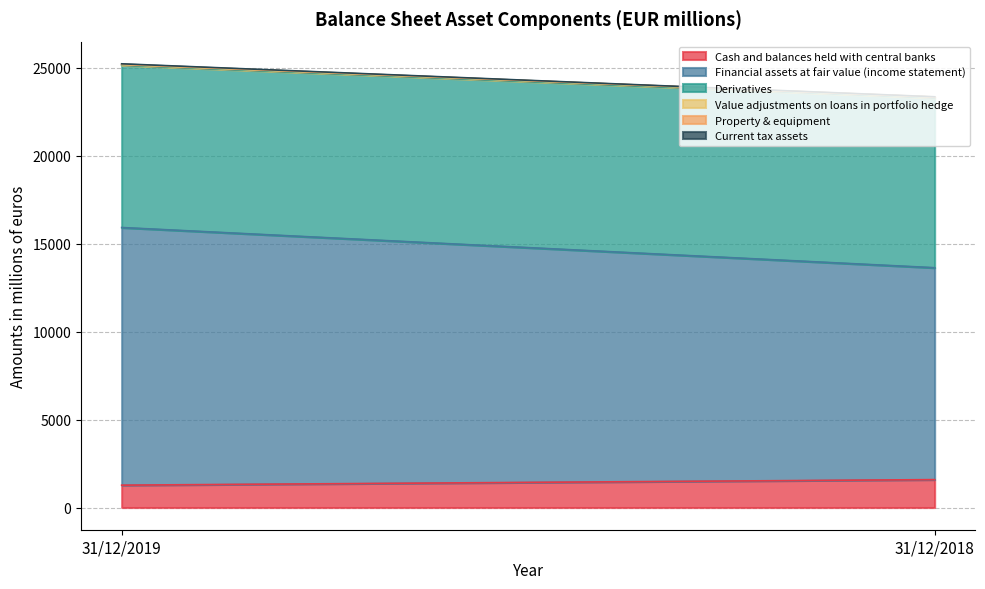

What is the average value of the Financial assets at fair value (income statement) series?

13343